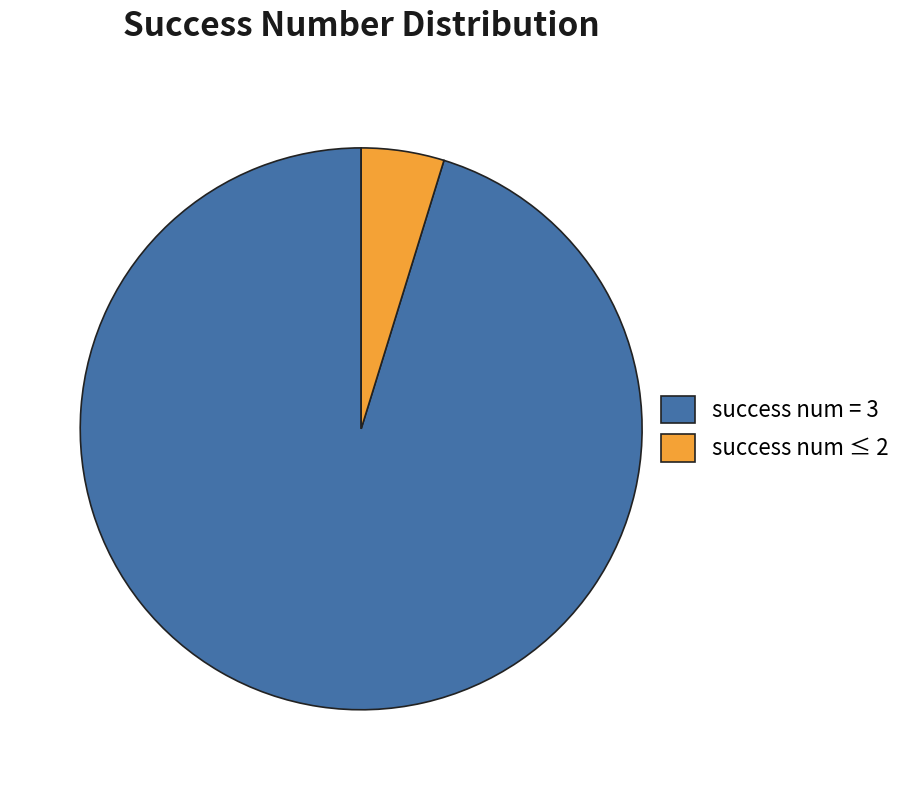

What is the largest slice in the pie chart?

success num = 3